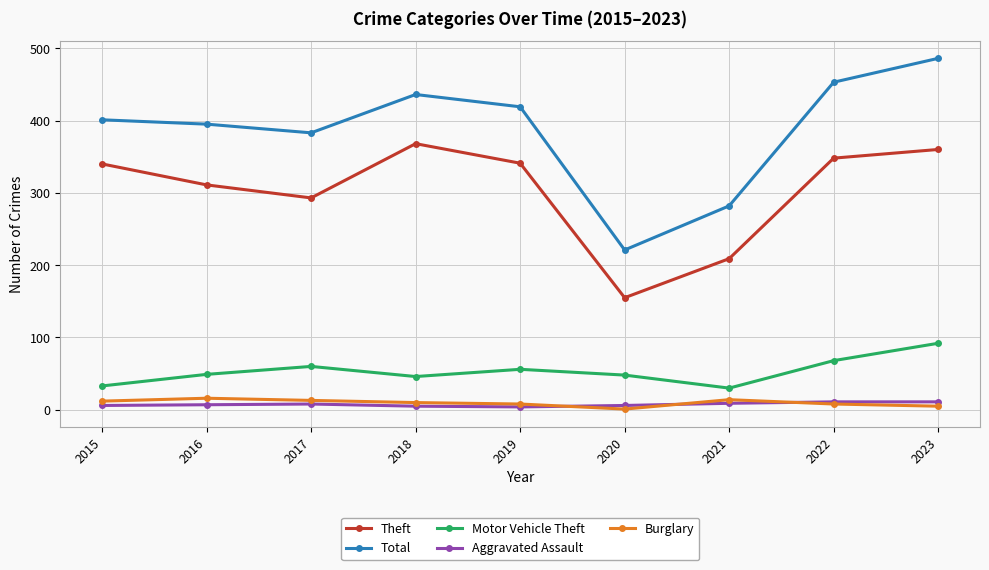

At which label does Theft reach its minimum?

2020